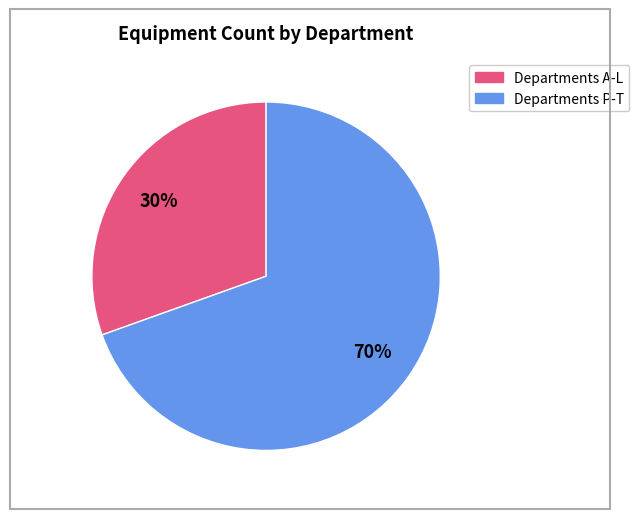

Is there any slice that represents more than half of the pie?

Yes